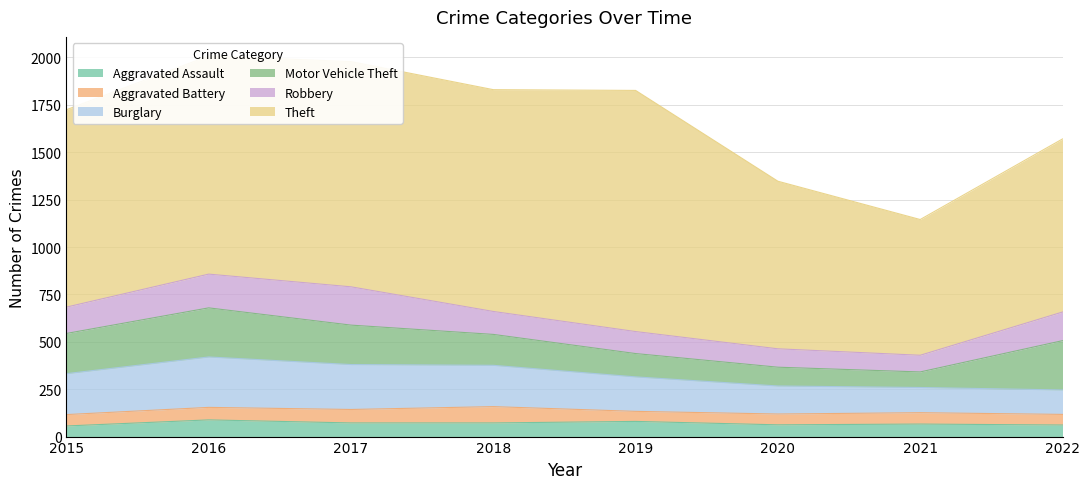

What is the total value across all series at 2018?

1830